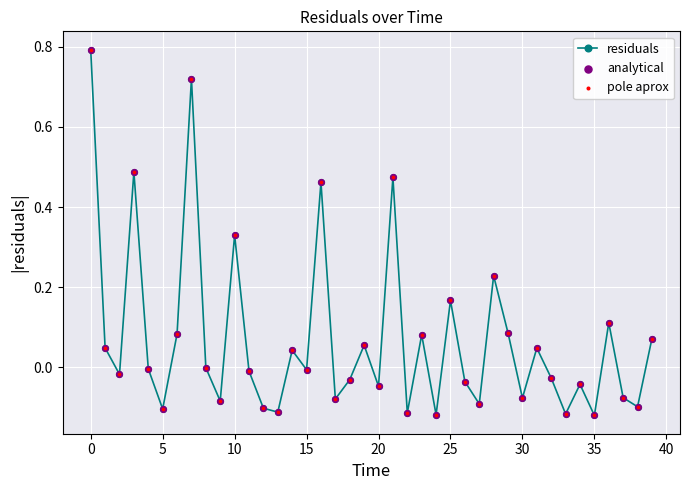

What is the maximum value shown in the chart?

0.8